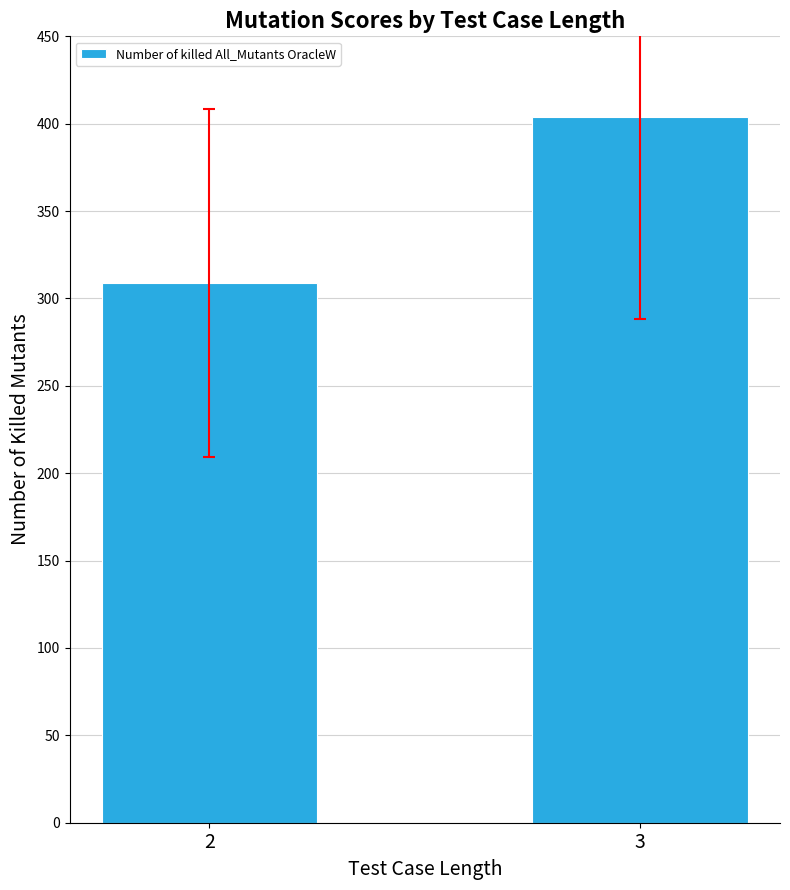

Reading right to left, what are all the values shown in this chart?

3=404	2=309